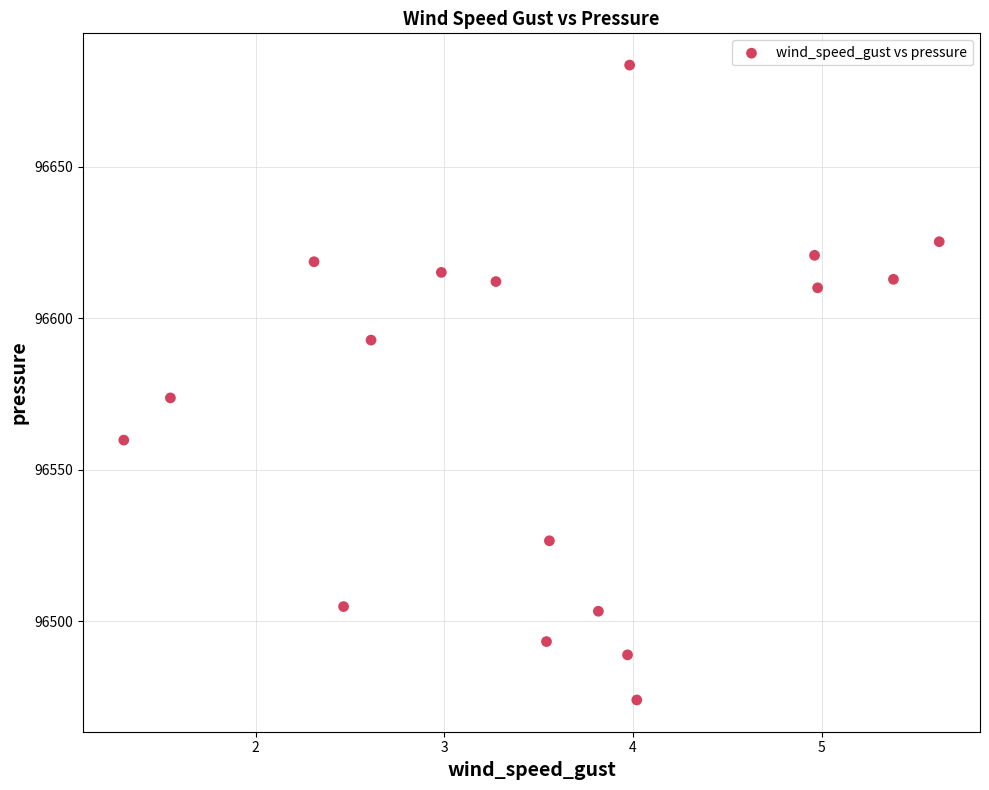

What is the range of Y values (max minus min)?

209.5